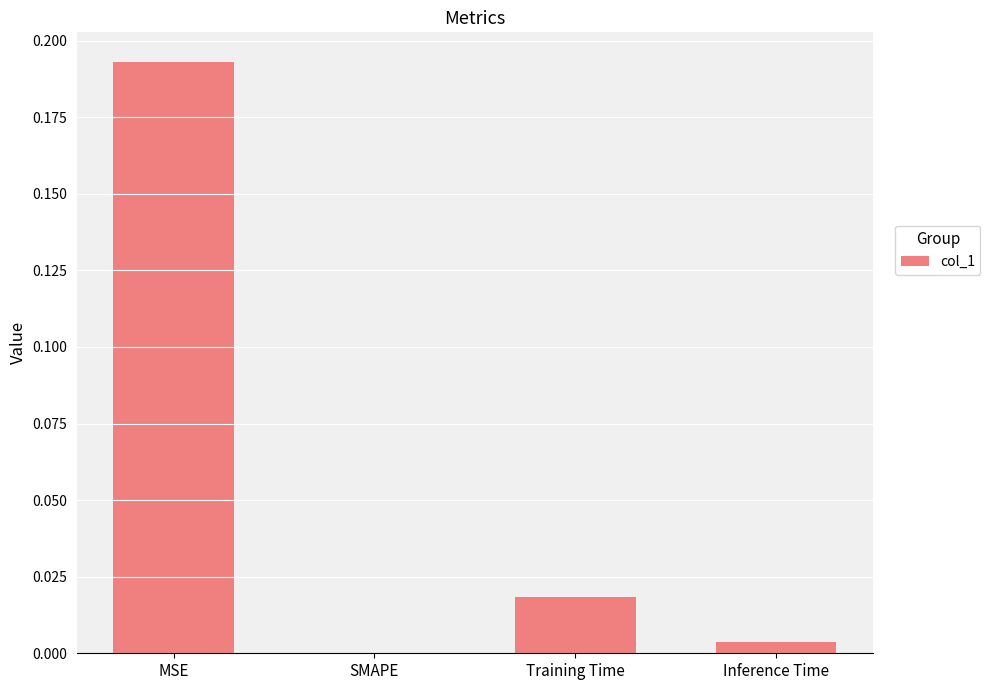

Is it true that the value at Inference Time is 0.0?

True